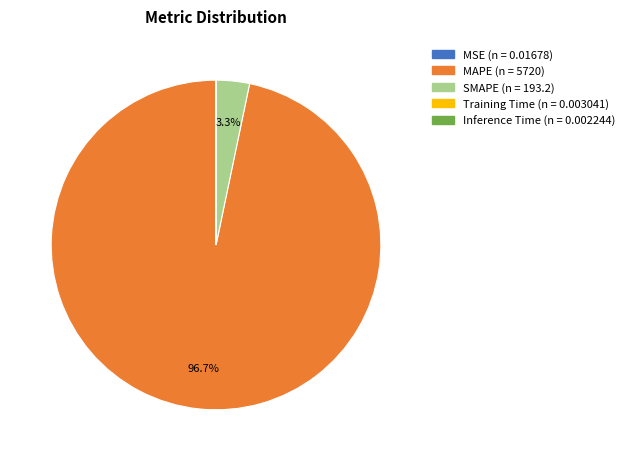

What is the largest slice in the pie chart?

MAPE